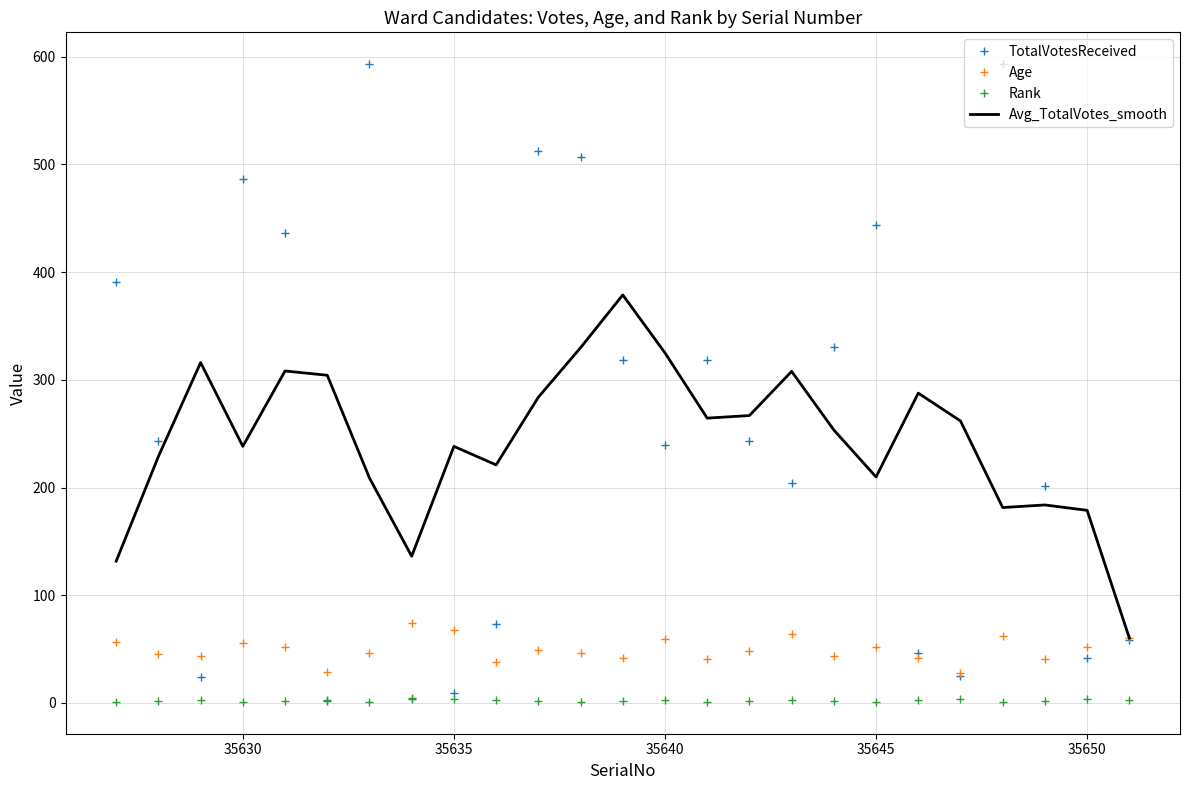

How many interior local peaks does the Age series have?

7